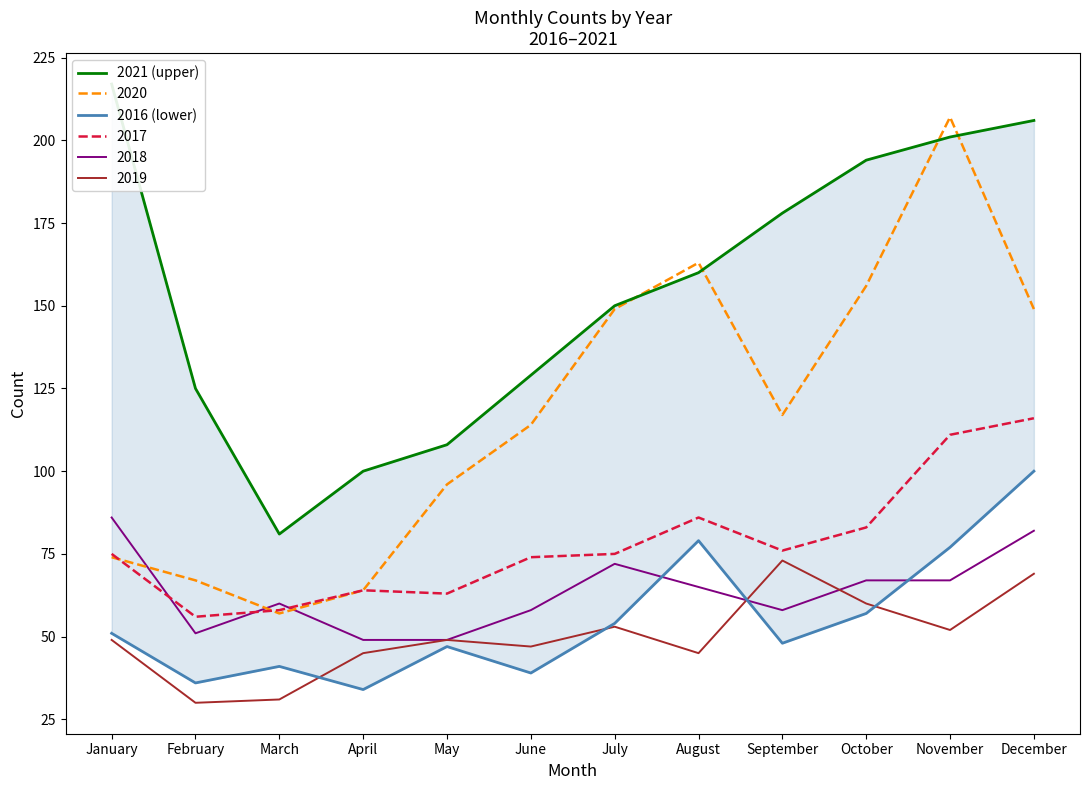

Reading right to left, transcribe all the data shown in this chart.

2021 (upper): December=206	November=201	October=194	September=178	August=160	July=150	June=129	May=108	April=100	March=81	February=125	January=217
2016 (lower): December=100	November=77	October=57	September=48	August=79	July=54	June=39	May=47	April=34	March=41	February=36	January=51